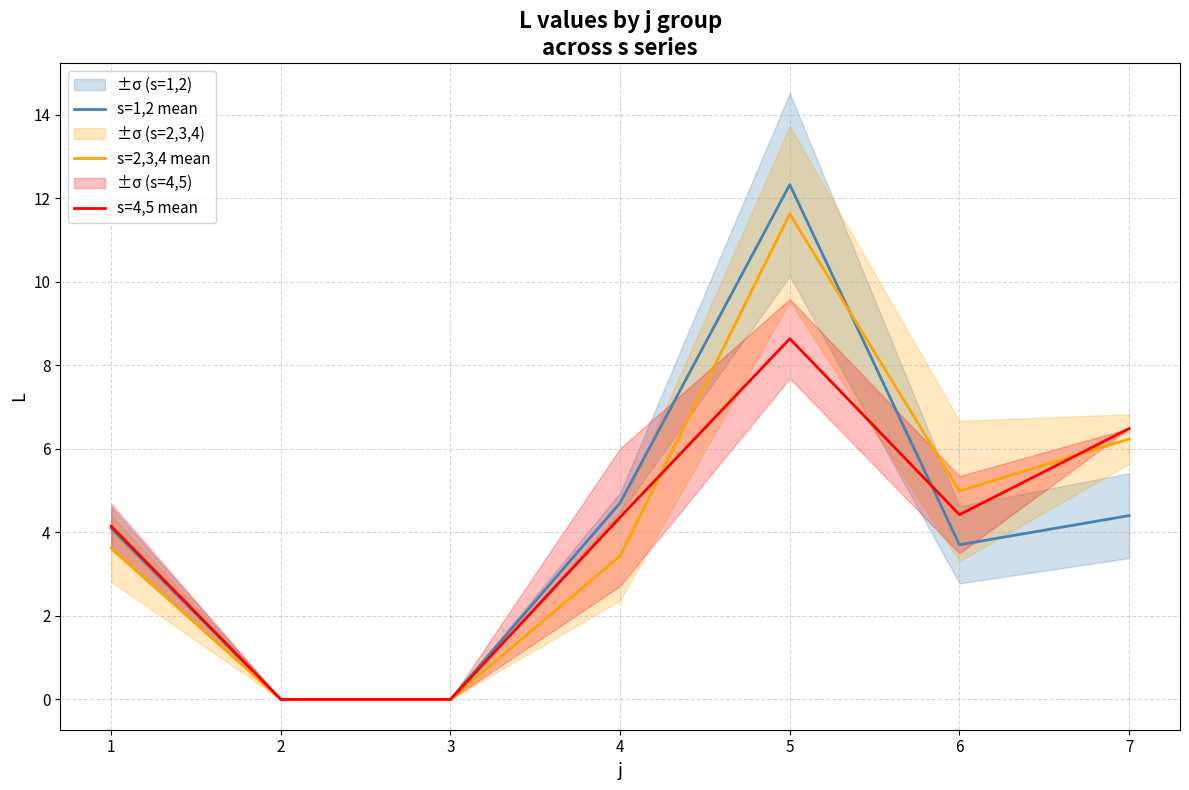

True or false: s=1,2 mean has a value of 12.3 at 5.

True